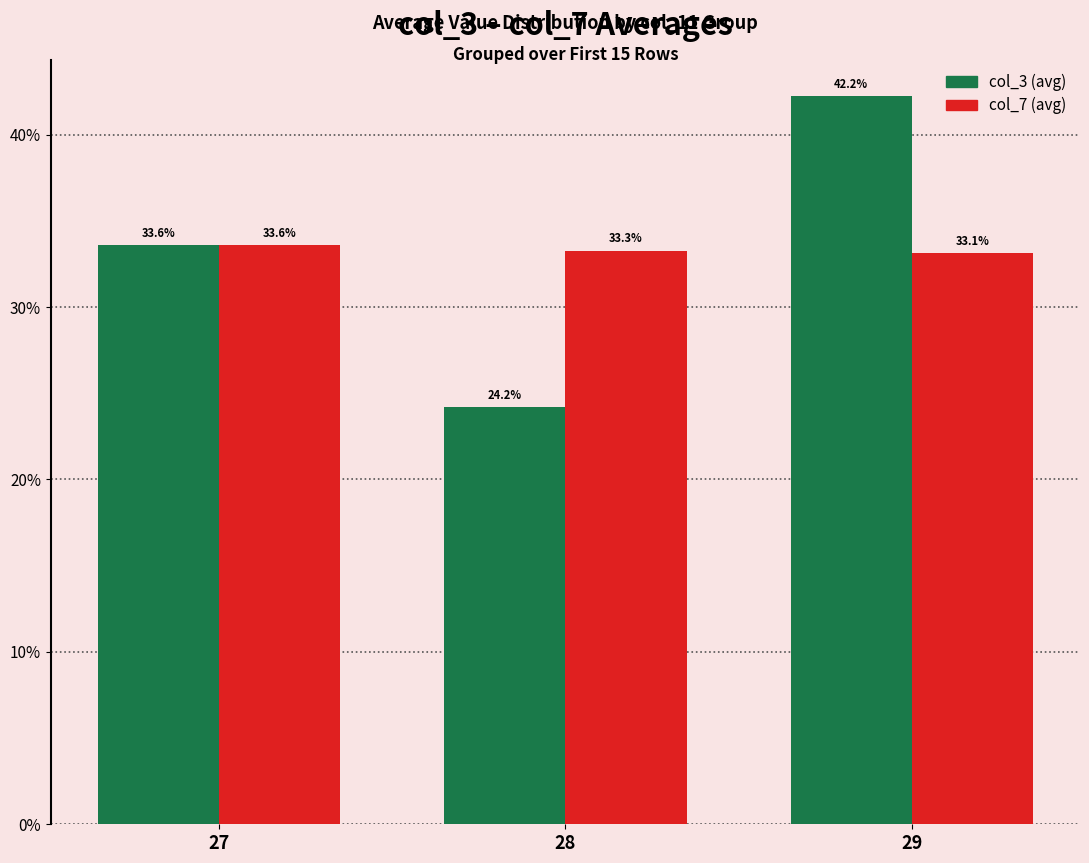

Reading right to left, extract all data points from this chart.

col_3 (avg): 42.2	24.2	33.6
col_7 (avg): 33.1	33.3	33.6